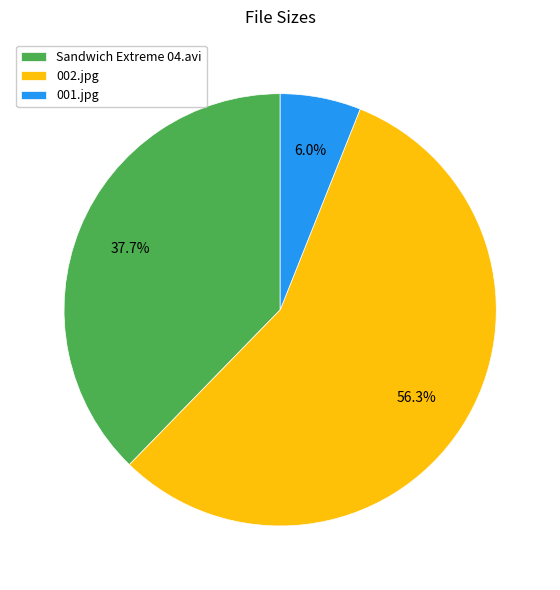

What is the smallest slice in the pie chart?

001.jpg